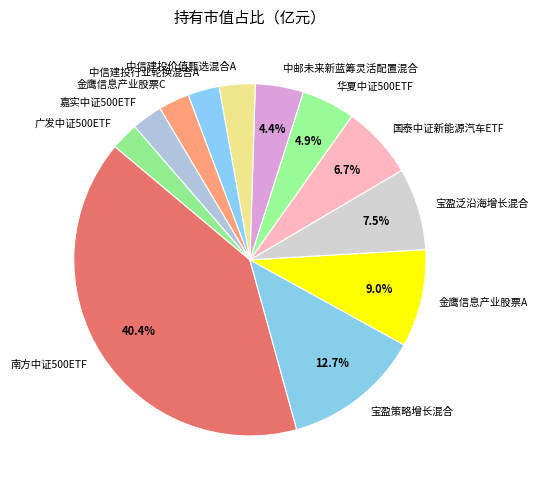

Which category has the biggest portion of the pie?

南方中证500ETF